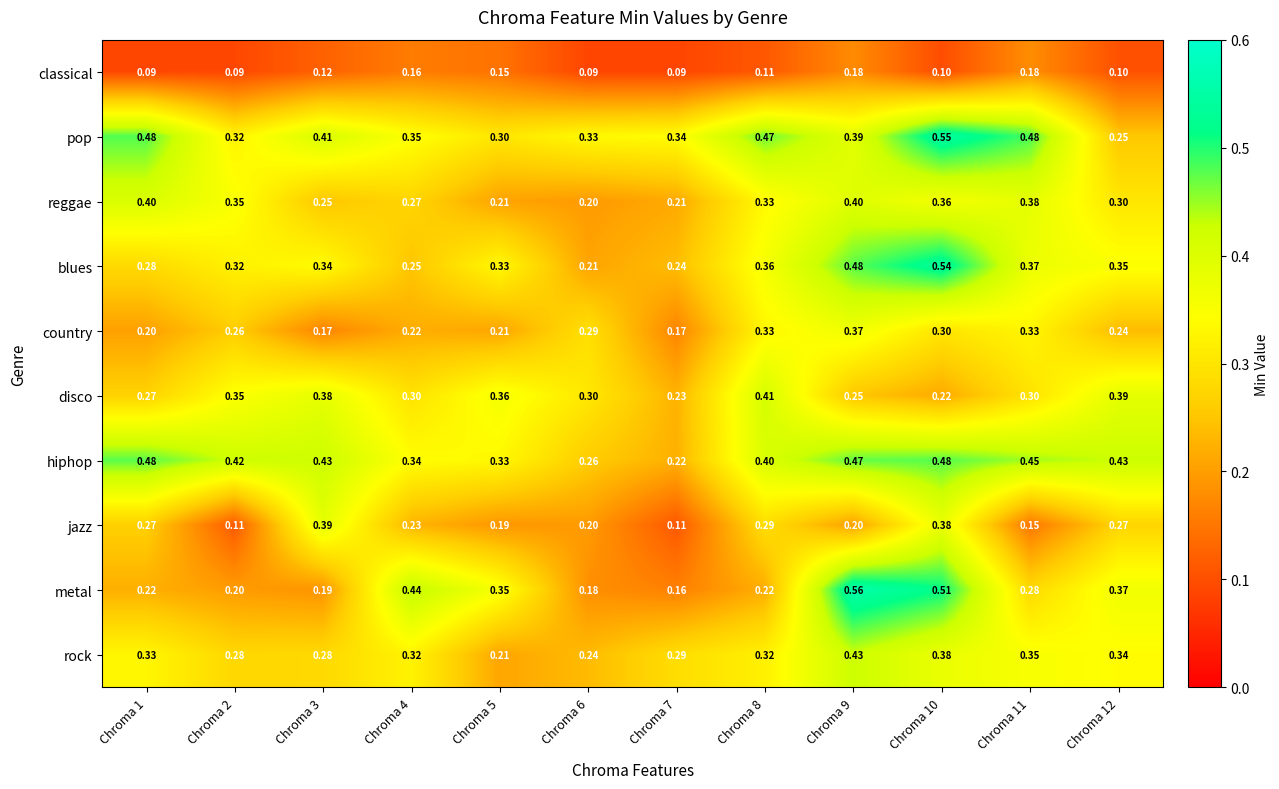

How many data points does each series have?

12